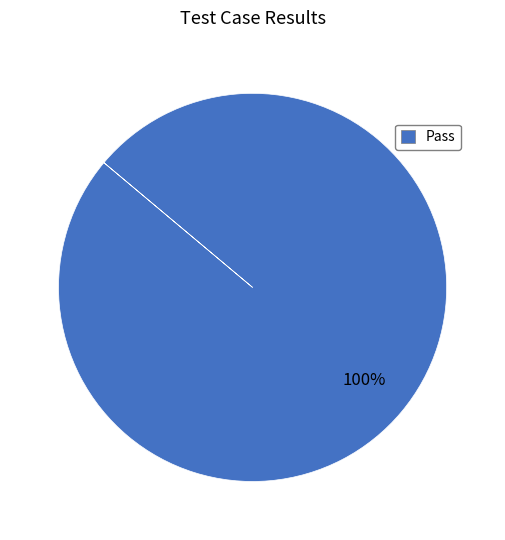

Count the number of slices in the pie.

1